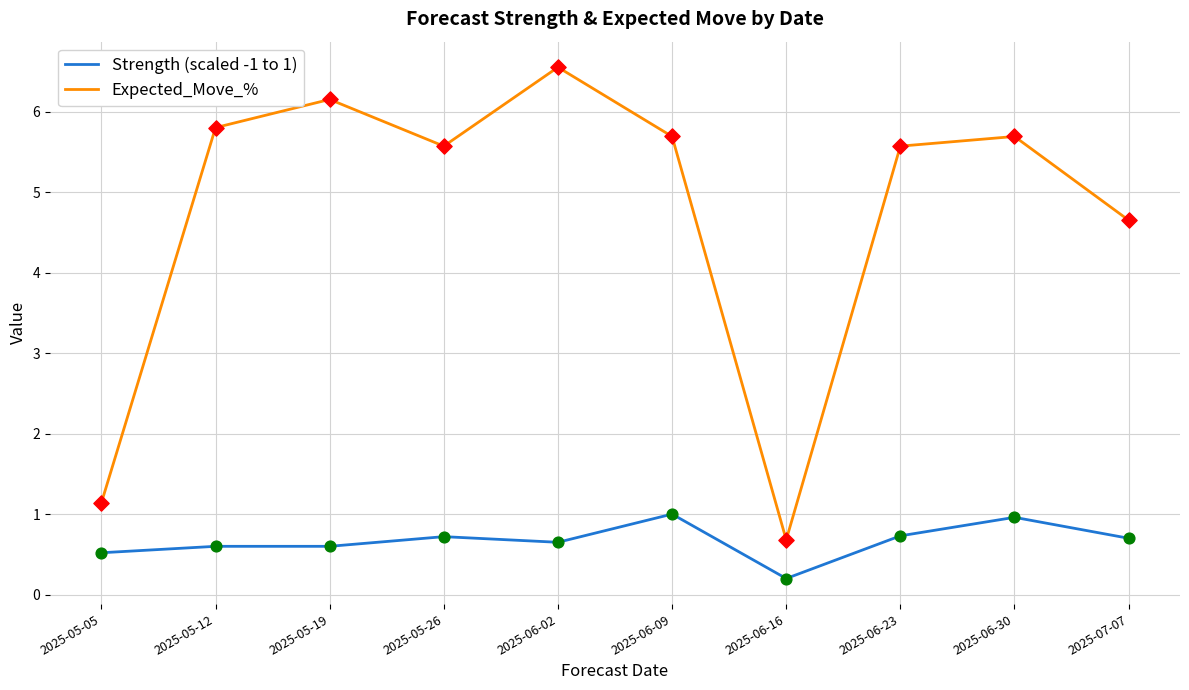

Which series has the largest range (max minus min)?

Expected_Move_%